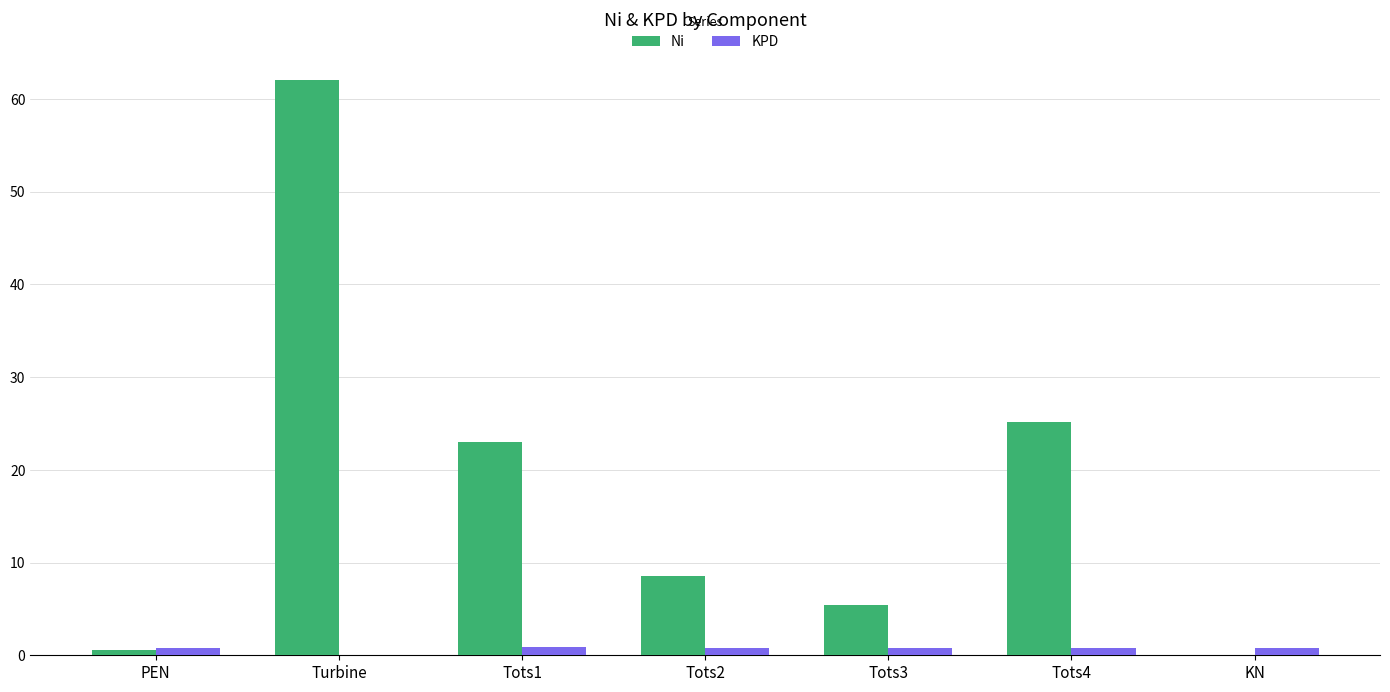

What is the maximum value shown in the chart?

62.1